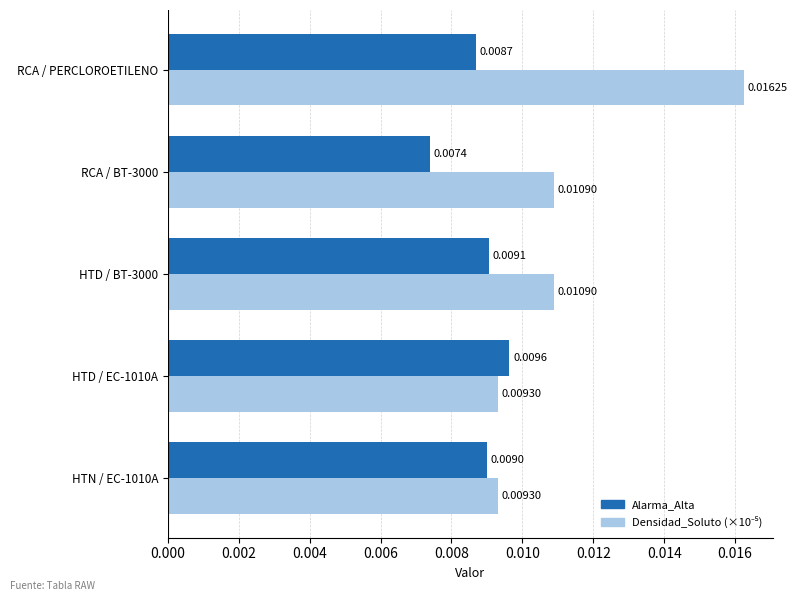

Which category has the highest value across all series?

RCA / PERCLOROETILENO